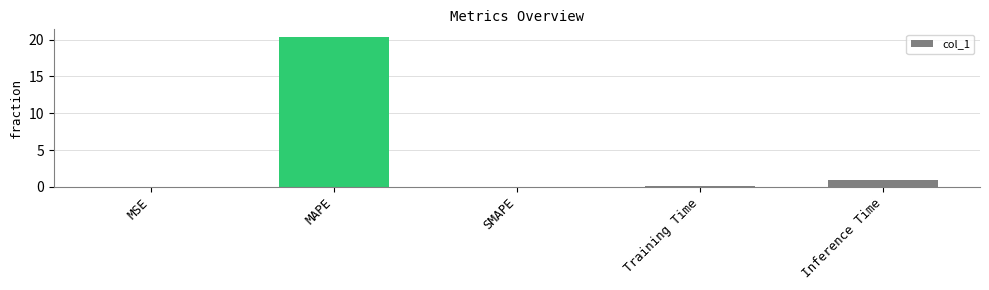

The value at MAPE is 9.5. True or false?

False